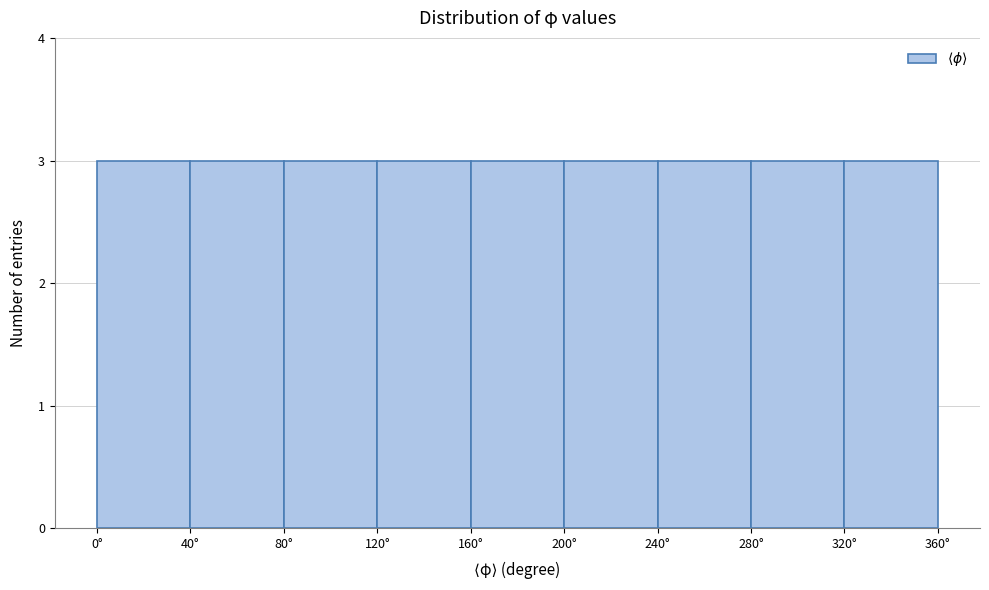

Reading left to right, list every bar in this chart as the range it spans on the x-axis followed by its height. The values are not printed on the chart, so give them approximately, as read against the axis.

0 to 40: 3
40 to 80: 3
80 to 120: 3
120 to 160: 3
160 to 200: 3
200 to 240: 3
240 to 280: 3
280 to 320: 3
320 to 360: 3